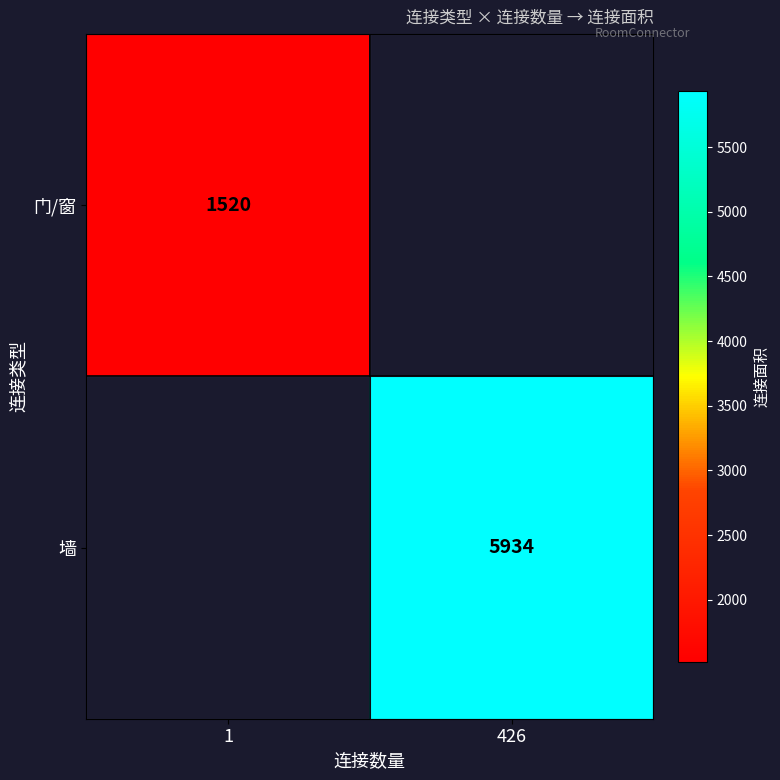

The value of 墙 at 426 is 3377. True or false?

False